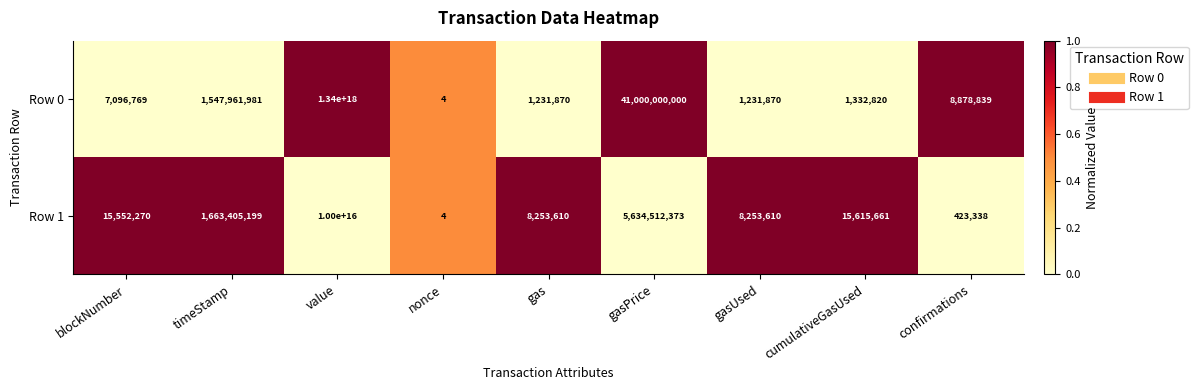

True or false: Row 1 has a value of 5634512373 at gasPrice.

True